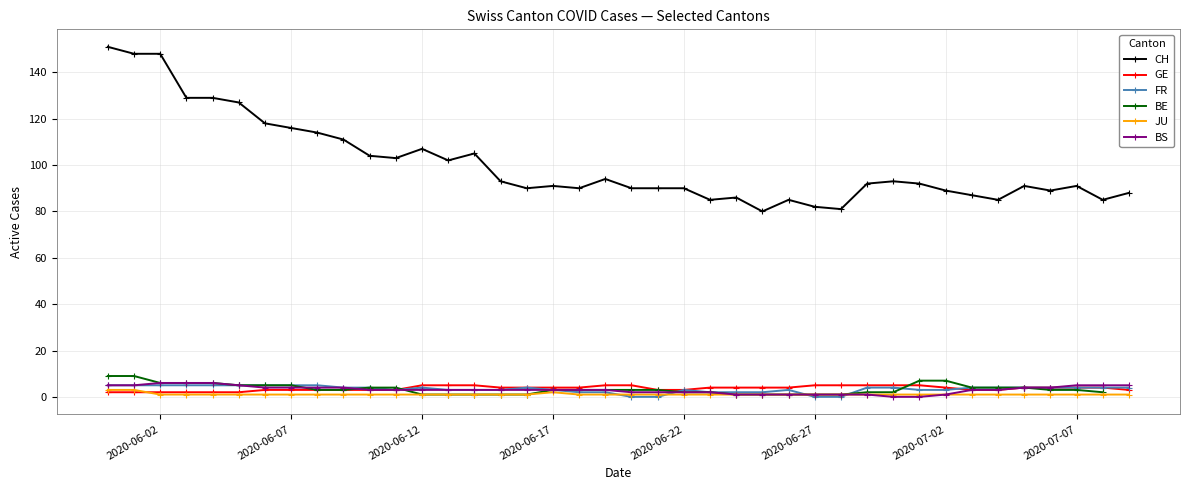

What is the maximum value for GE?

5